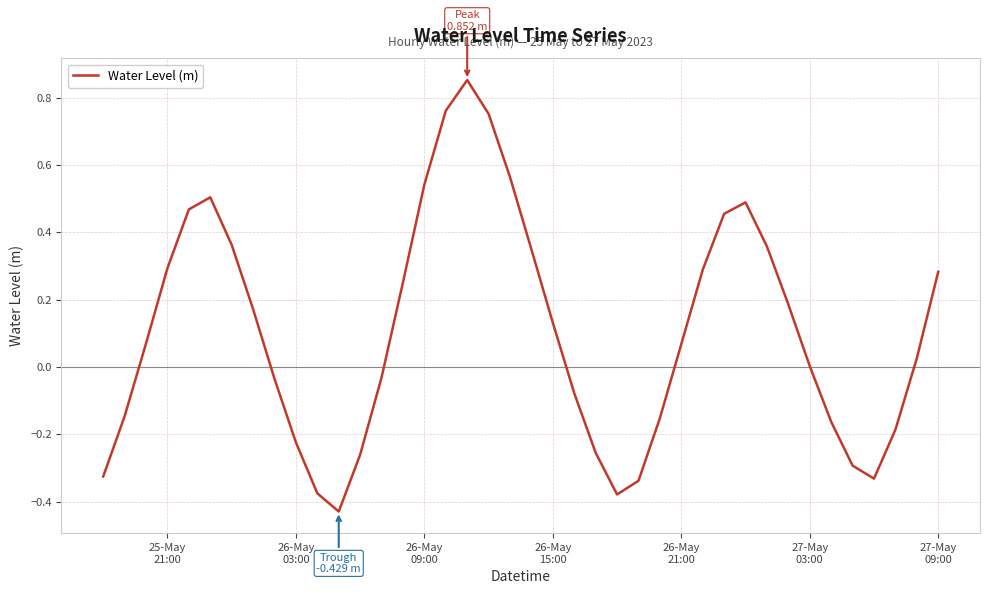

What is the value of the 7th point from the left?

0.4